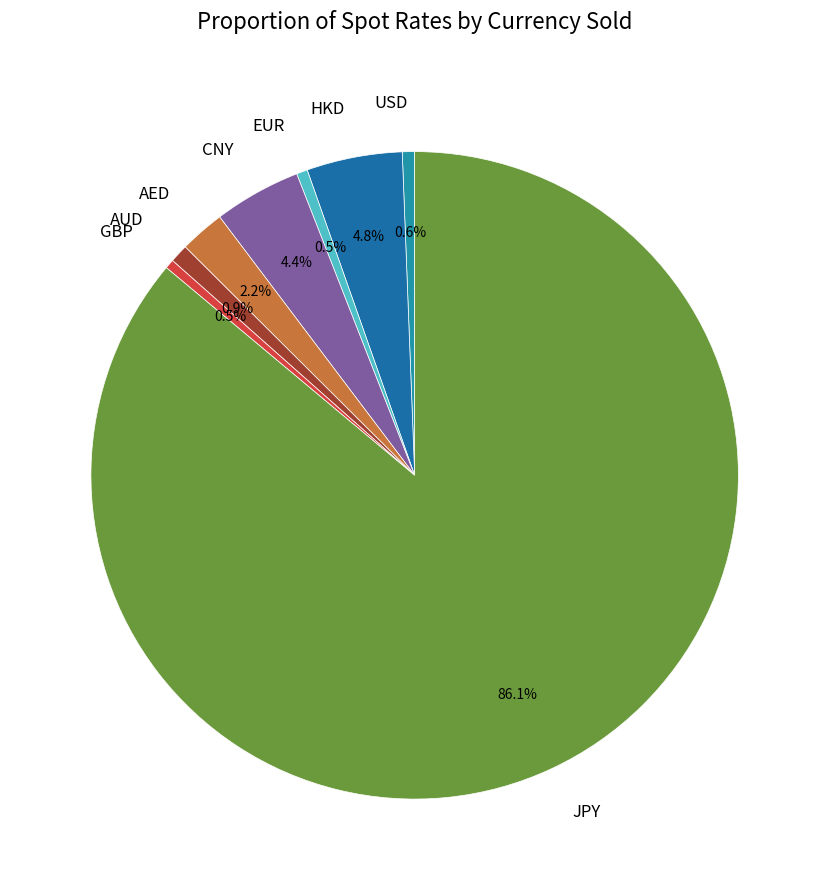

What is the largest slice in the pie chart?

JPY